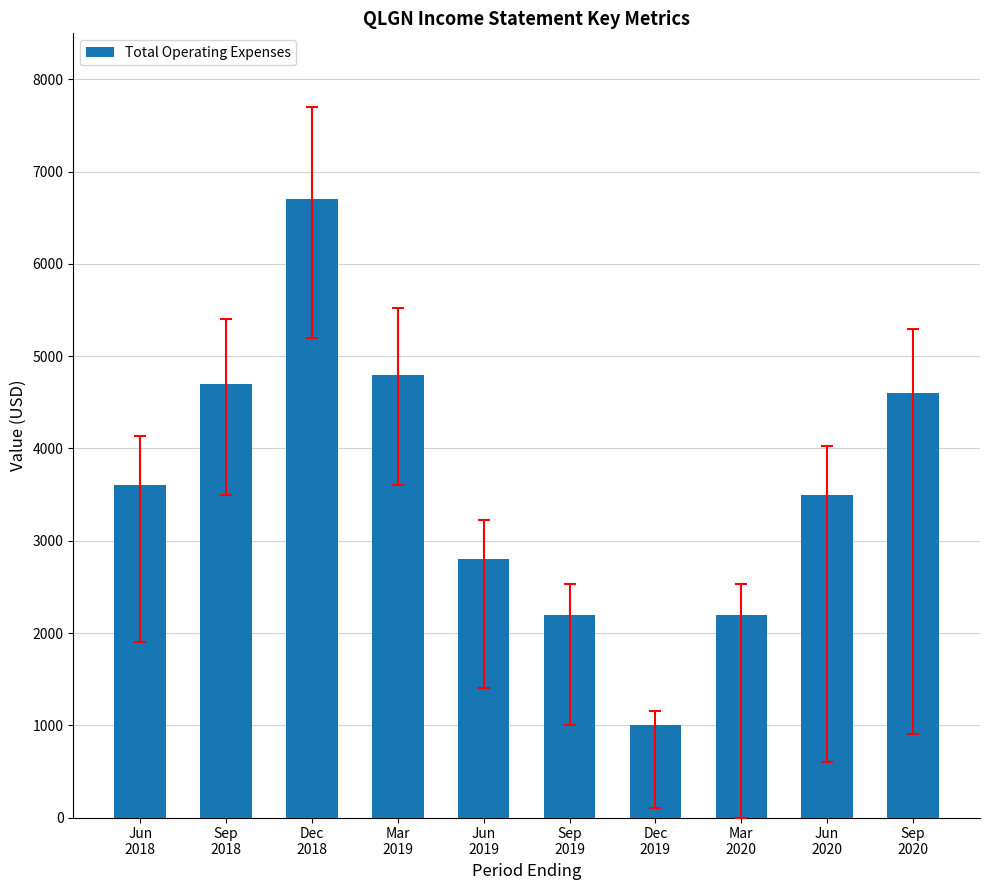

What is the smallest value displayed?

1000